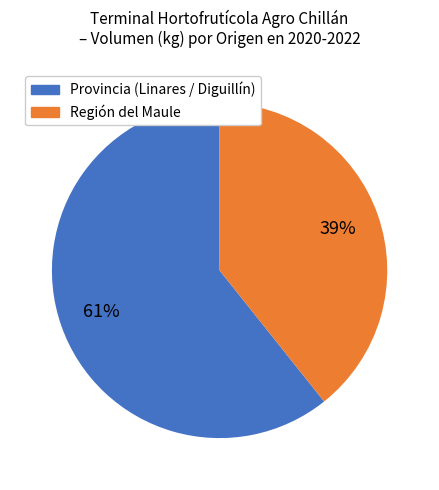

How many slices are in this pie chart?

2